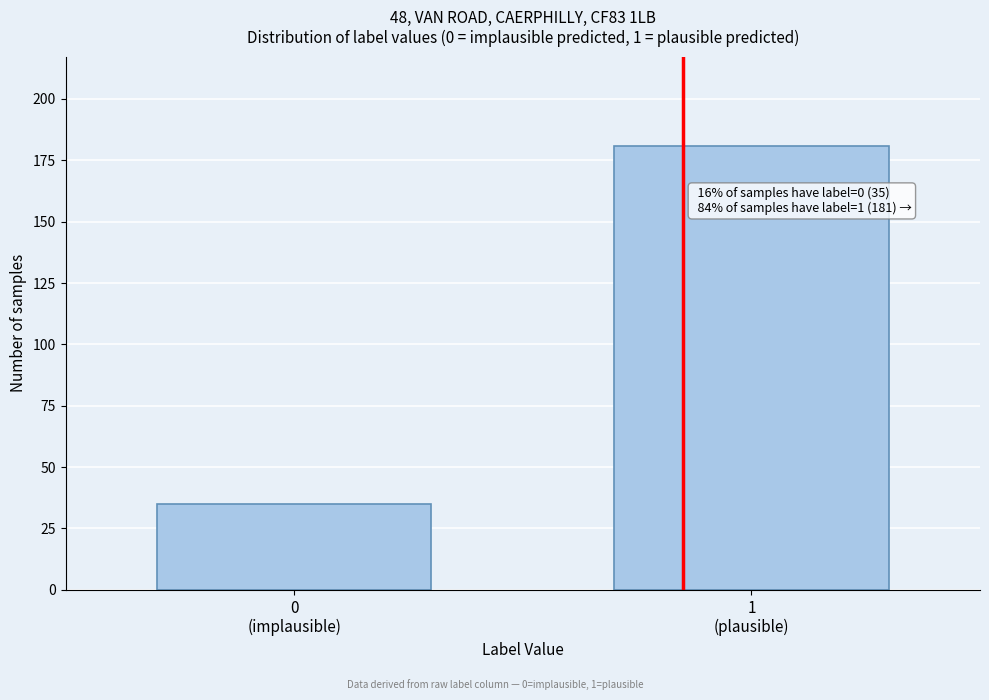

Reading right to left, what are all the values shown in this chart?

181	35